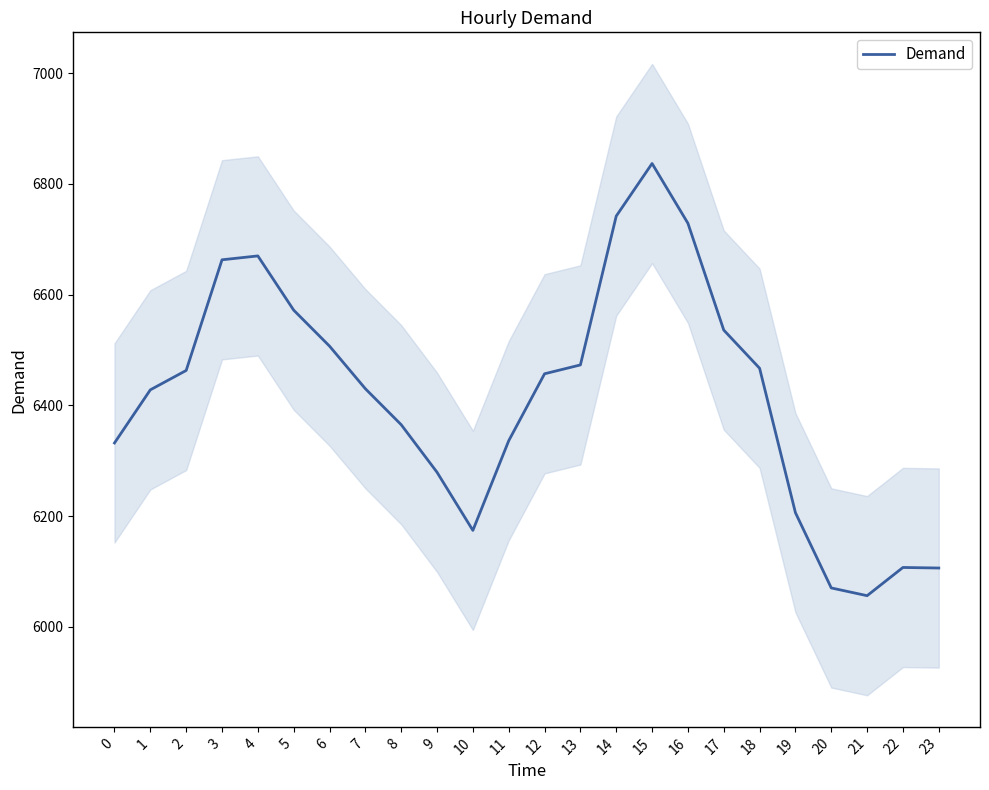

Approximately how many times larger is the value at 1 compared to 12?

1.0